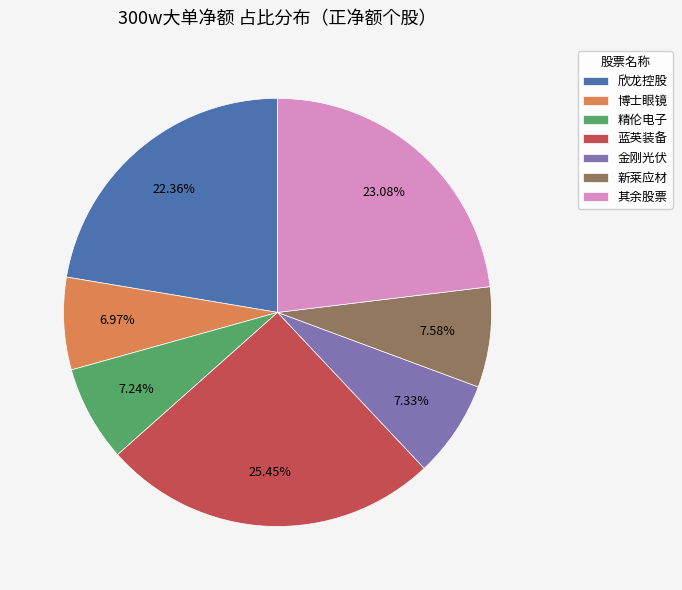

To the nearest percent, what is the average slice percentage?

14%